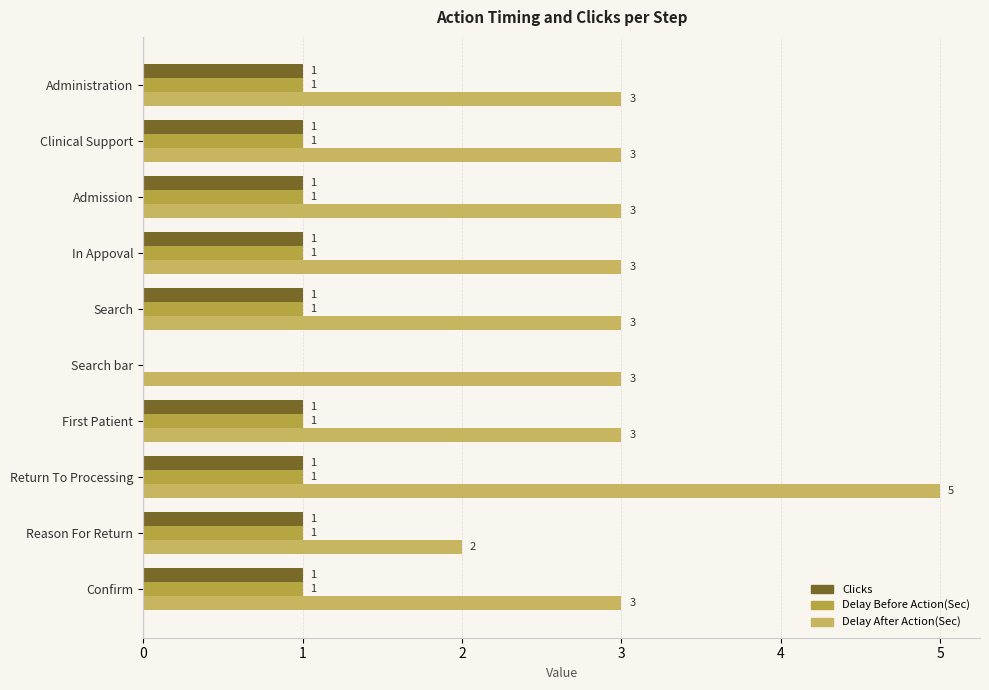

How many distinct data groups are displayed?

3